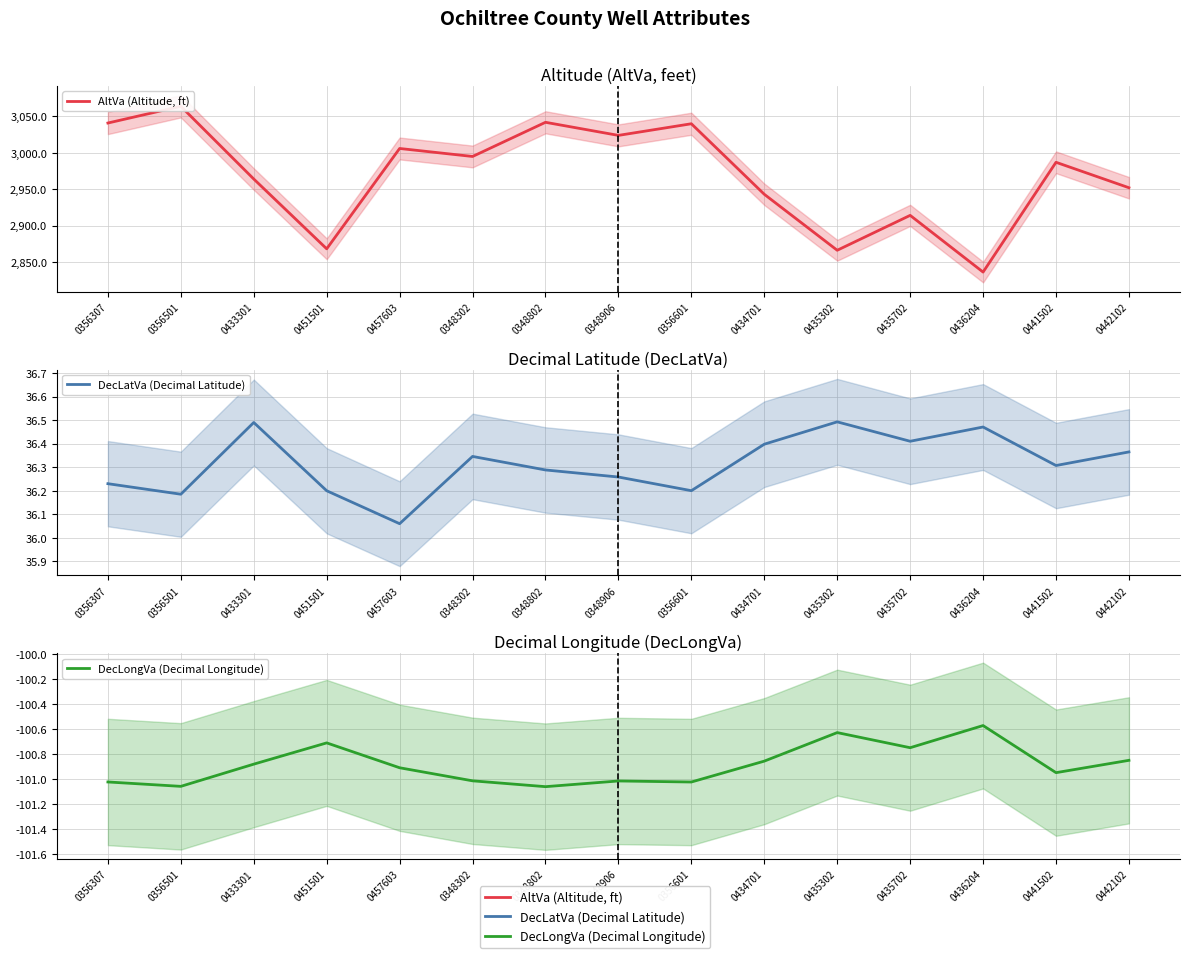

True or false: DecLongVa (Decimal Longitude) has more than 0 points higher than both neighbors.

True